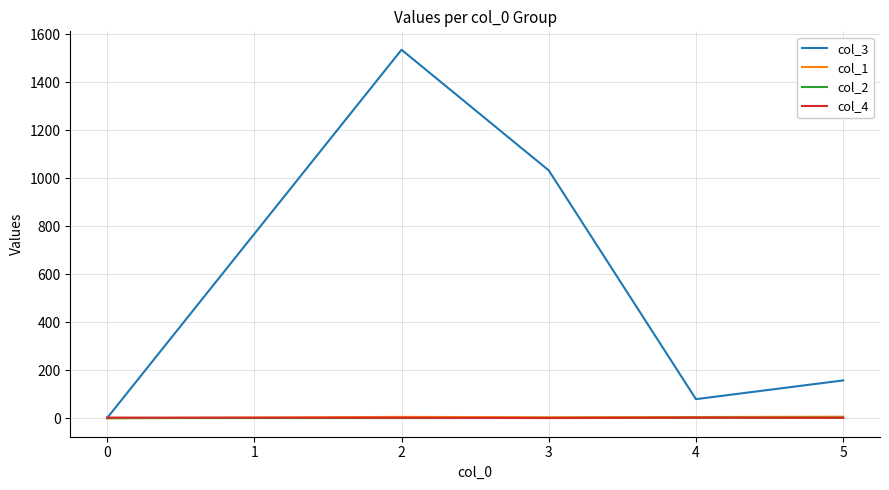

Is it true that col_3 equals 1.0 at 0?

True